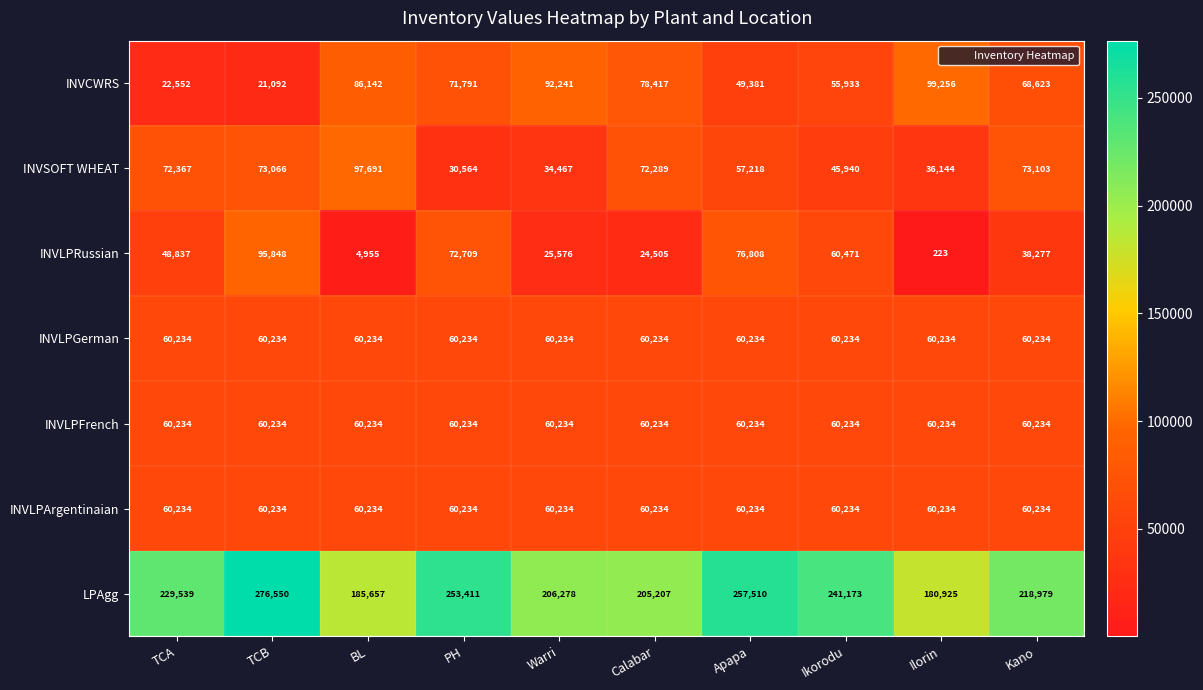

What is the difference between the maximum and minimum values in the INVCWRS series?

78164